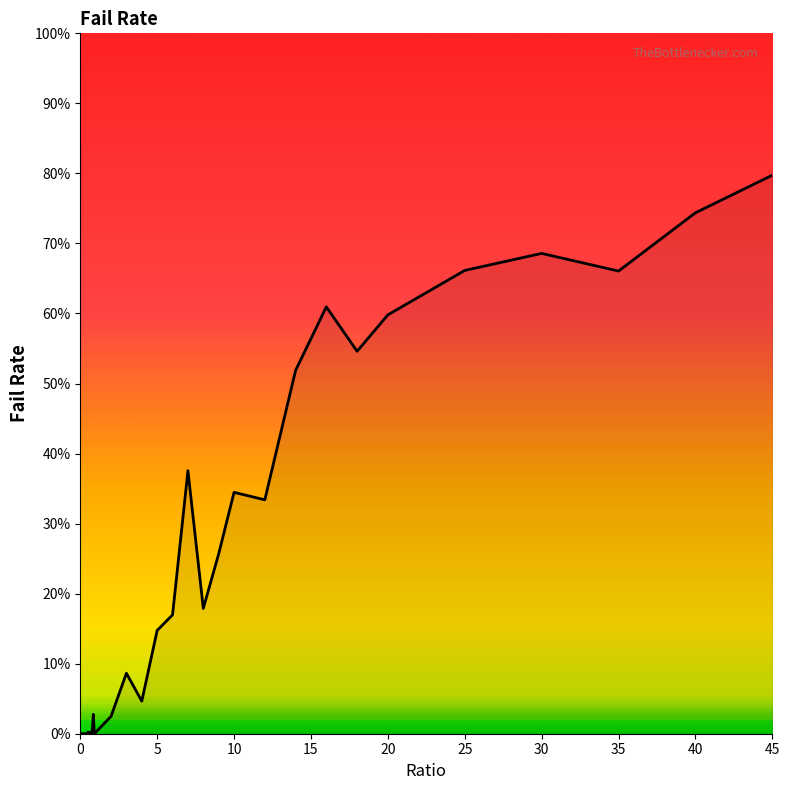

How many data points are above 0?

37